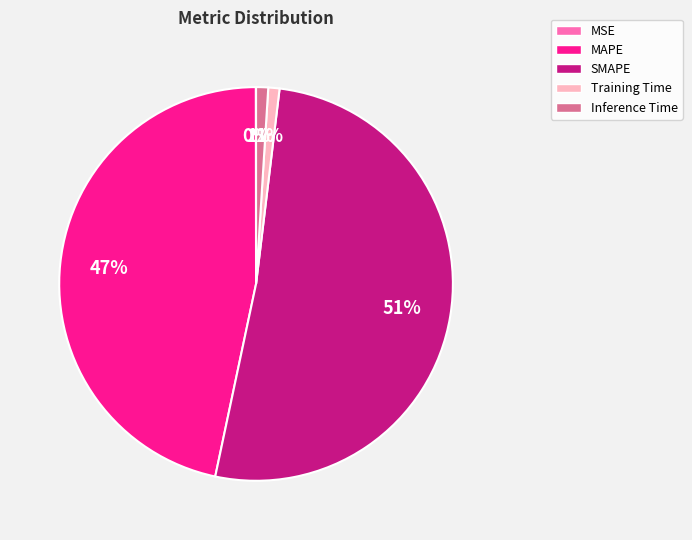

Which has a higher value, Training Time or SMAPE?

SMAPE